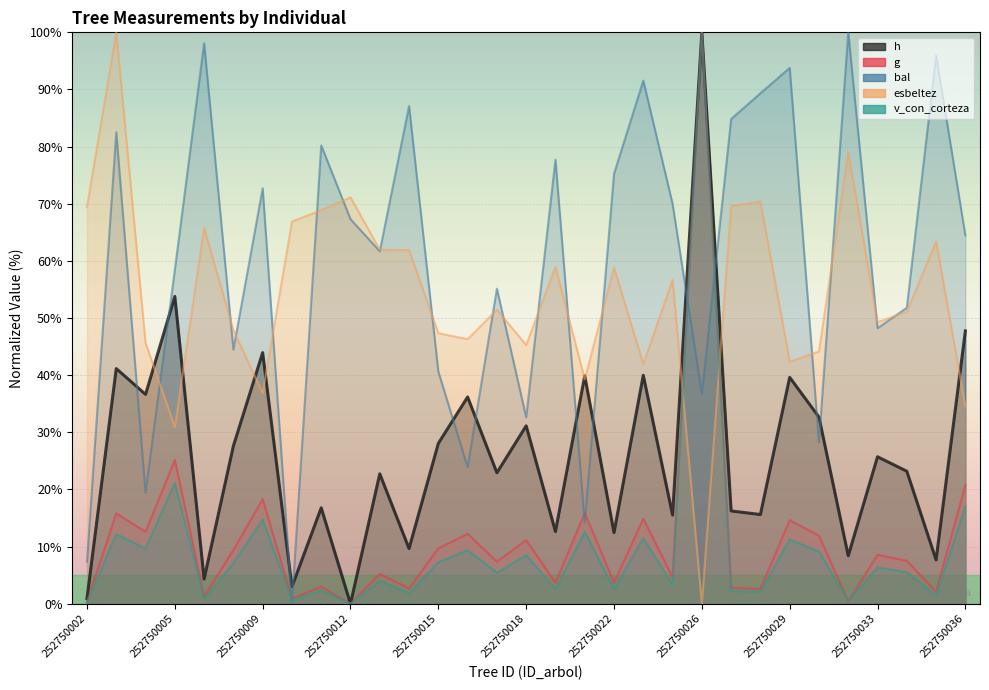

What is the difference between the maximum and minimum values in the esbeltez series?

100.0